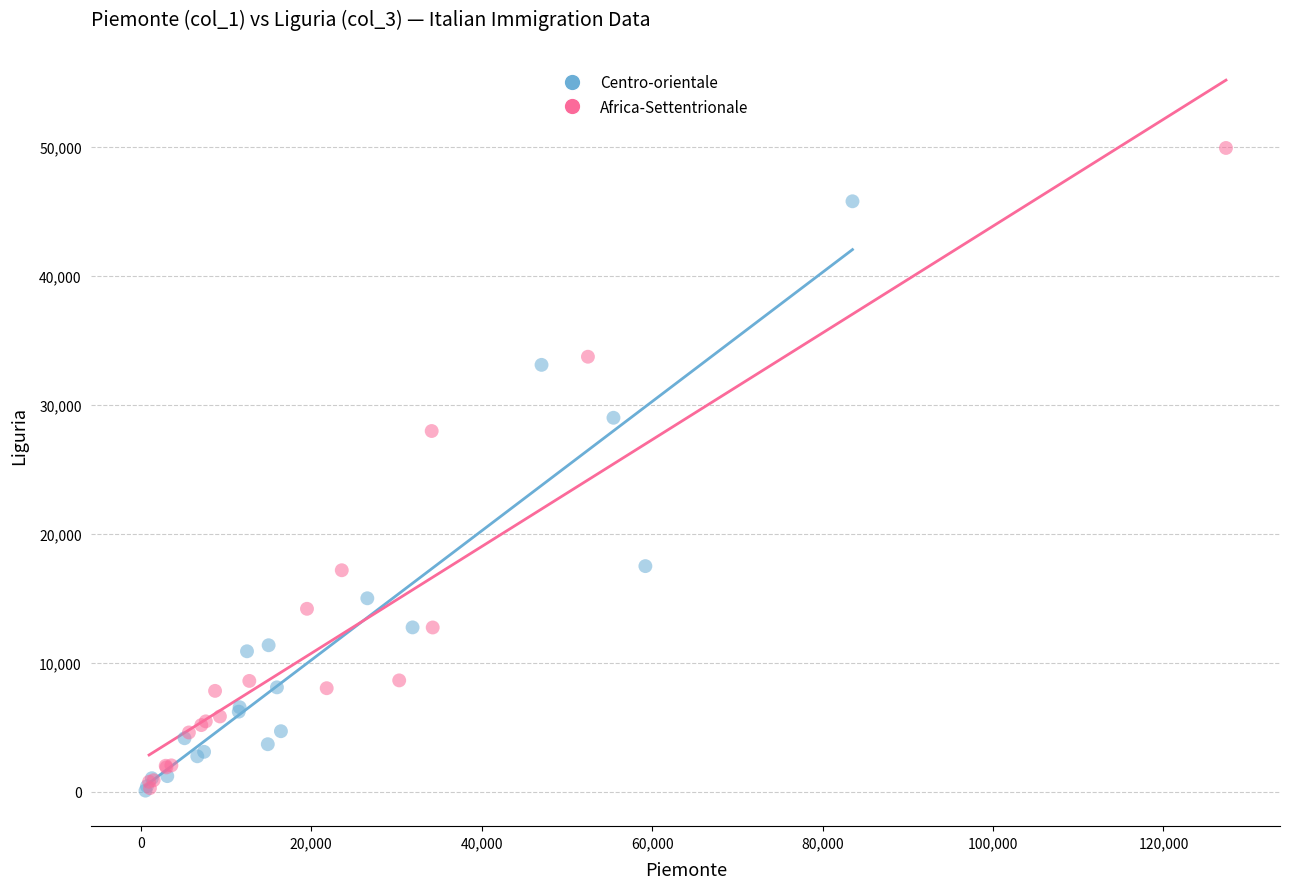

What are all the series names shown in the legend?

Centro-orientale, Africa-Settentrionale